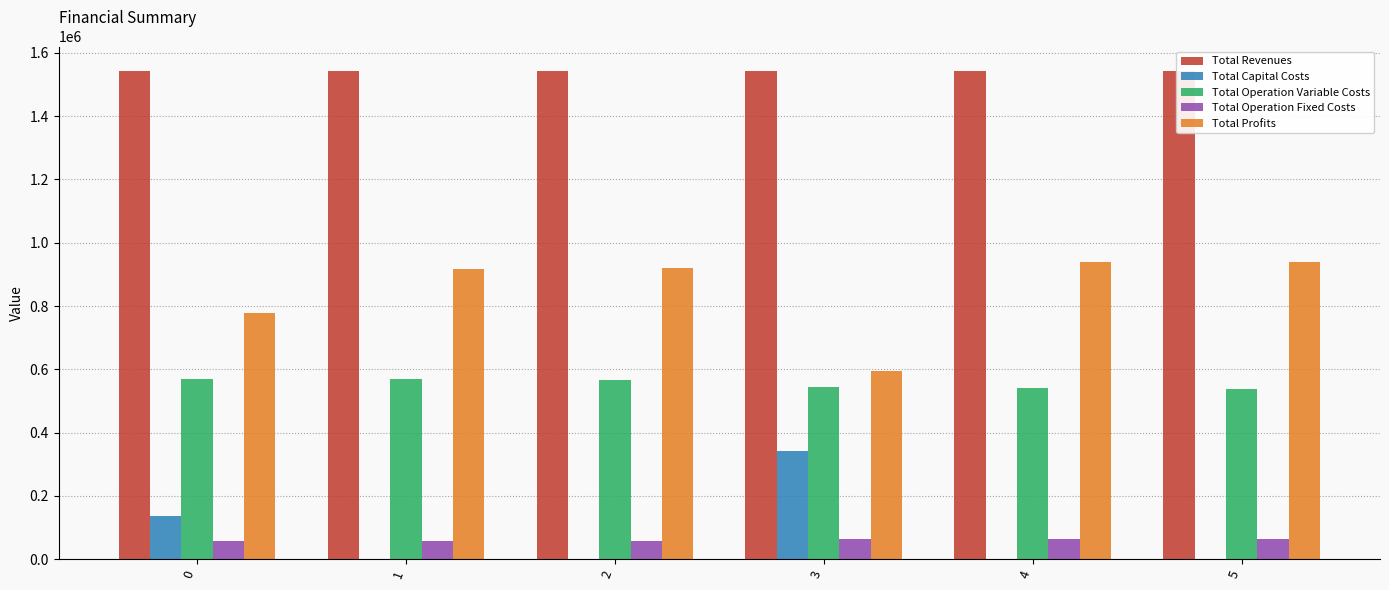

Which series has the largest range (max minus min)?

Total Profits